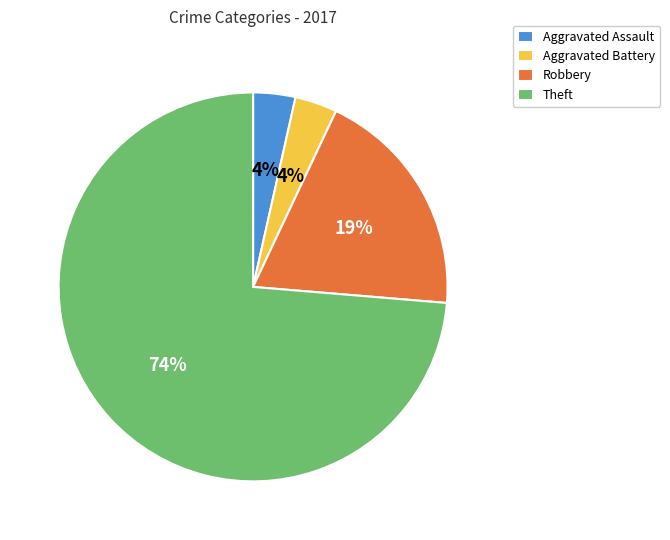

Is it true that Theft is 74% of the pie?

True